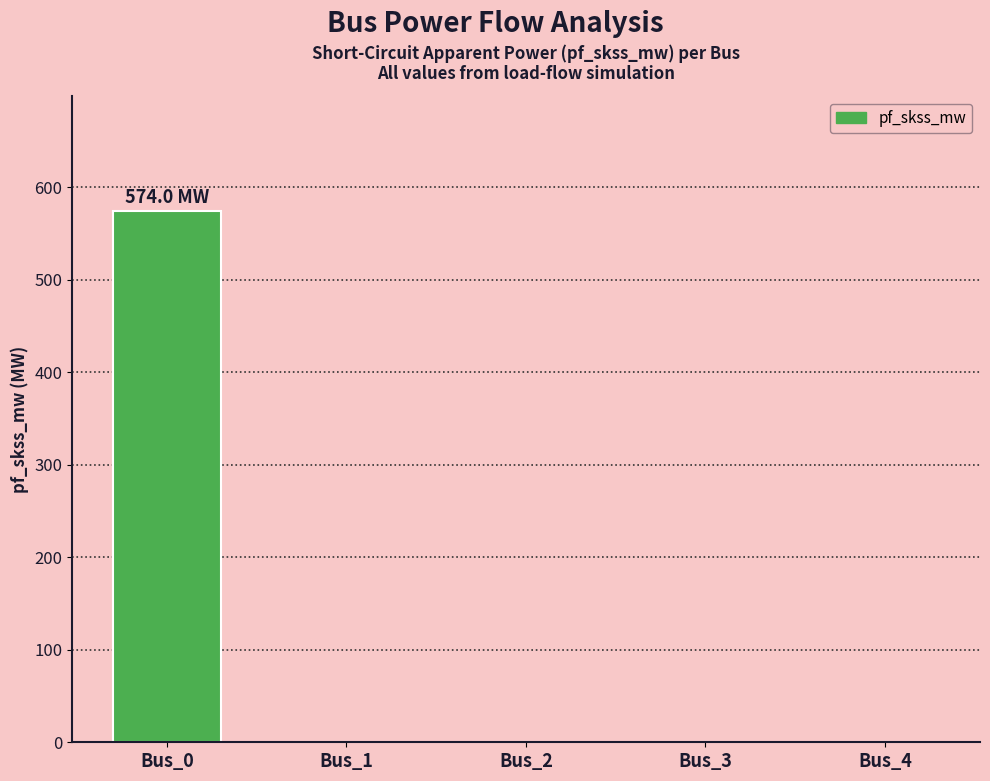

Which label corresponds to the largest value in the chart?

Bus_0